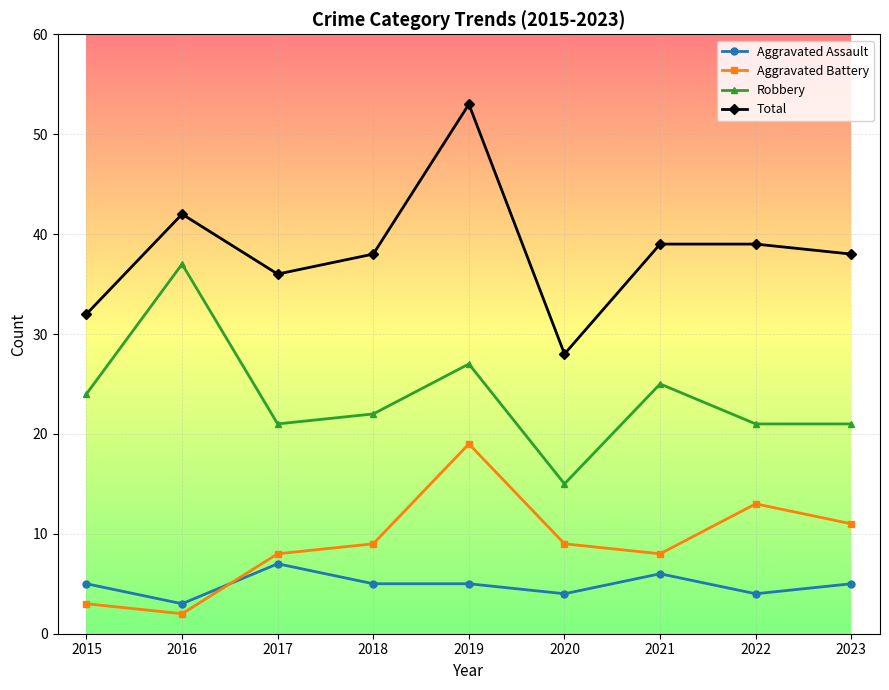

What is the spread (max minus min) of values at 2017?

29